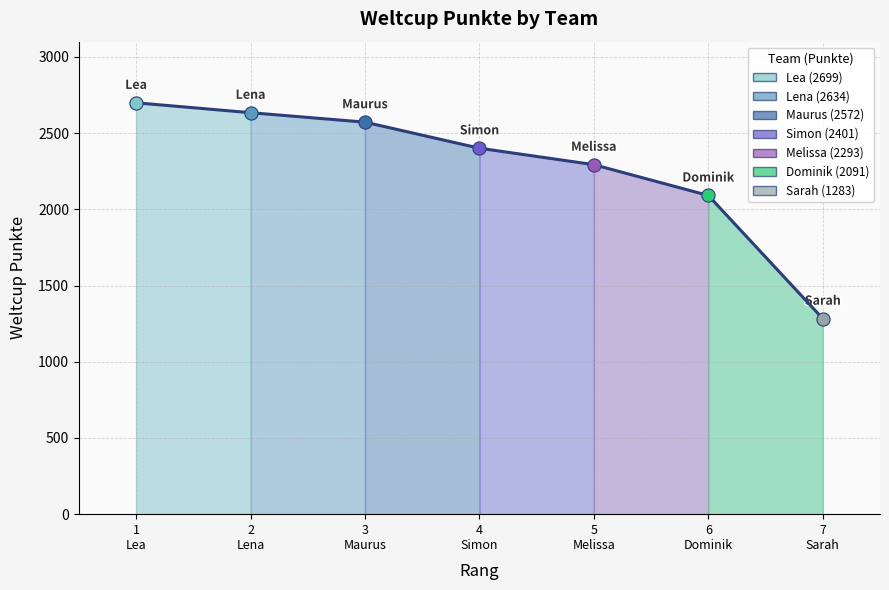

What is the sum of all values?

15973